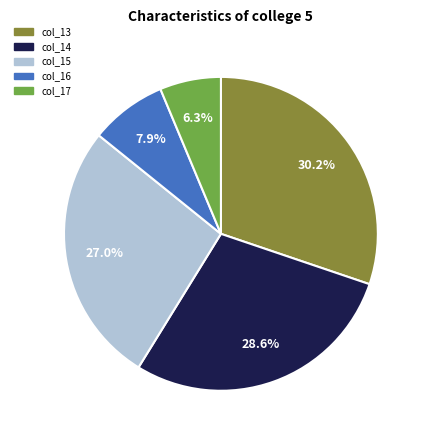

Is the sum of col_13 and col_16 greater than half?

No